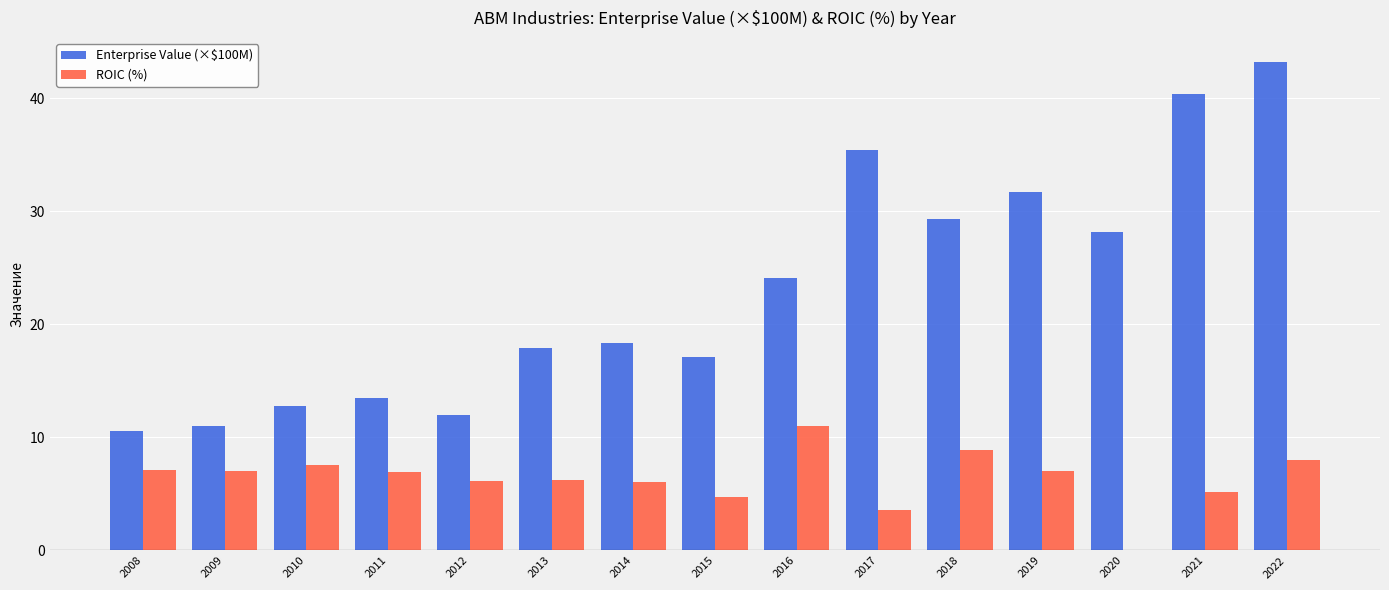

True or false: ROIC (%) has a value of 4.7 at 2015.

True